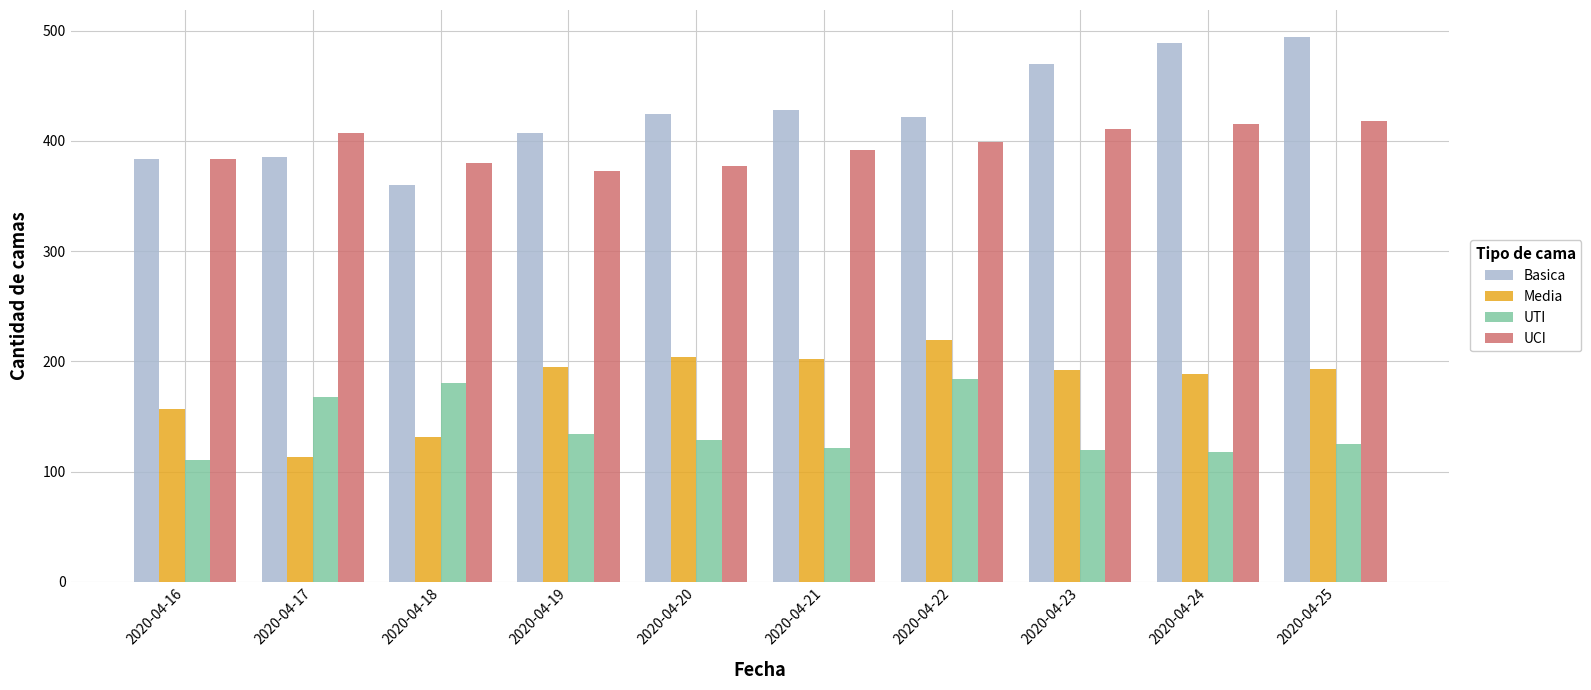

What is the difference between the highest and lowest values at 2020-04-19?

273